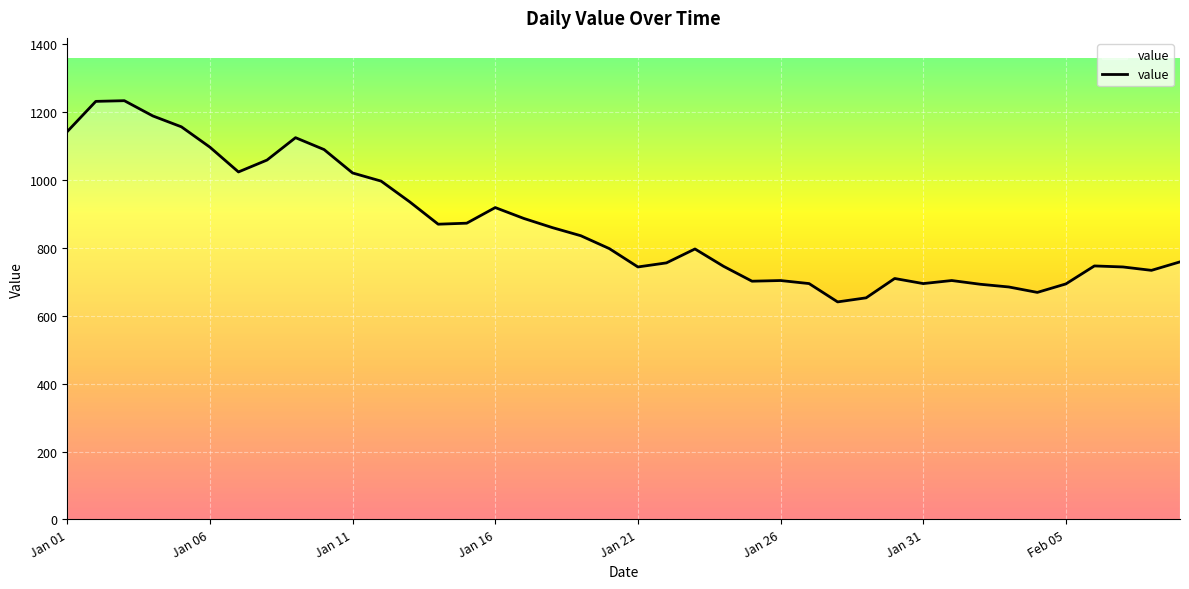

What is the difference between the maximum and minimum values?

593